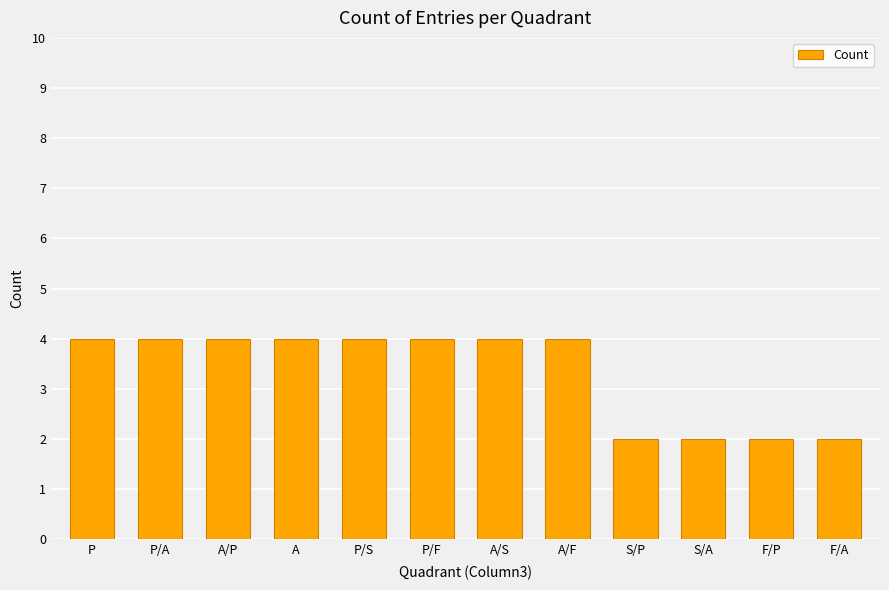

Reading left to right, list all the values displayed in this chart.

P=4	P/A=4	A/P=4	A=4	P/S=4	P/F=4	A/S=4	A/F=4	S/P=2	S/A=2	F/P=2	F/A=2